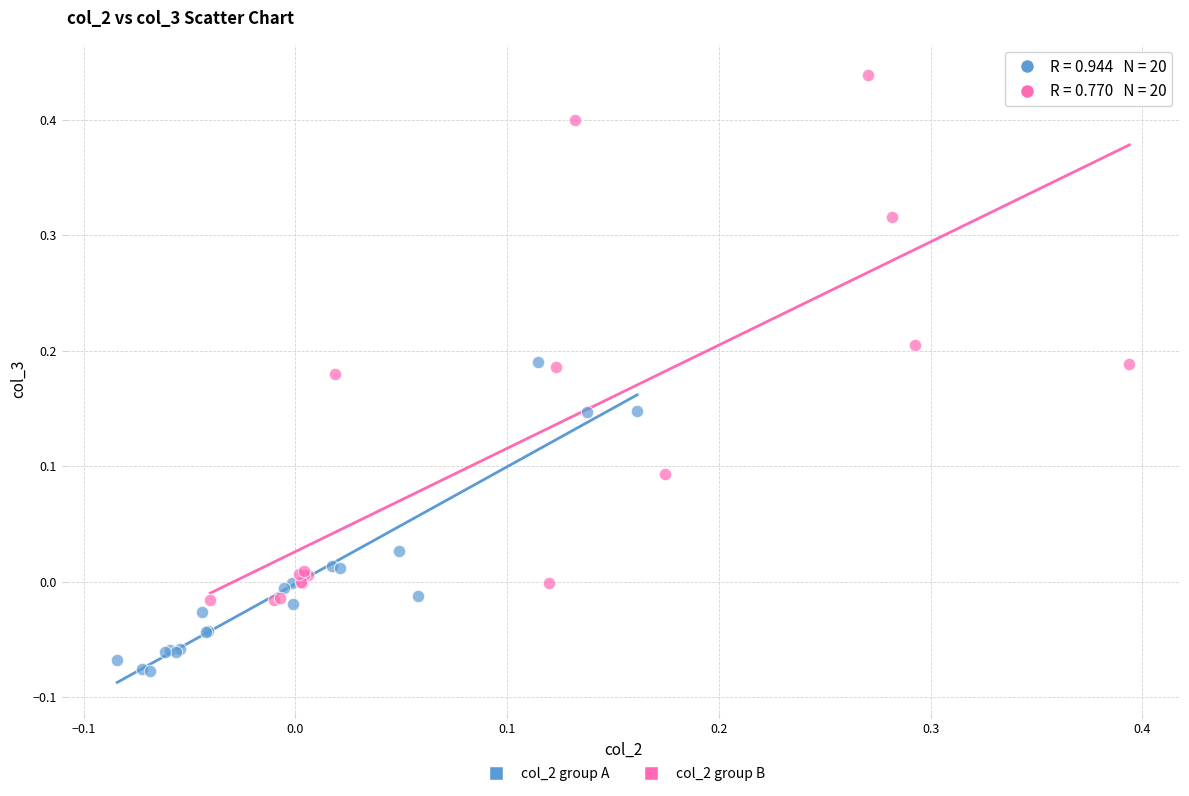

Which series contains the highest Y value?

col_2 group B